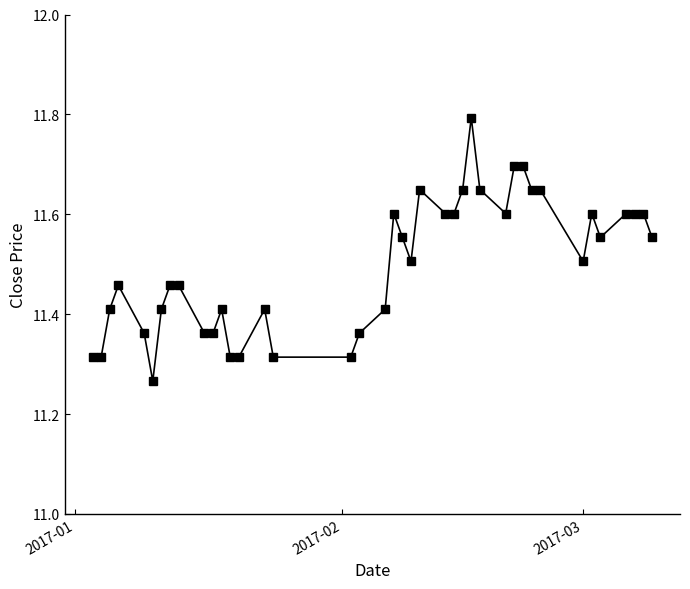

Count the values in the range 11 to 12.

40